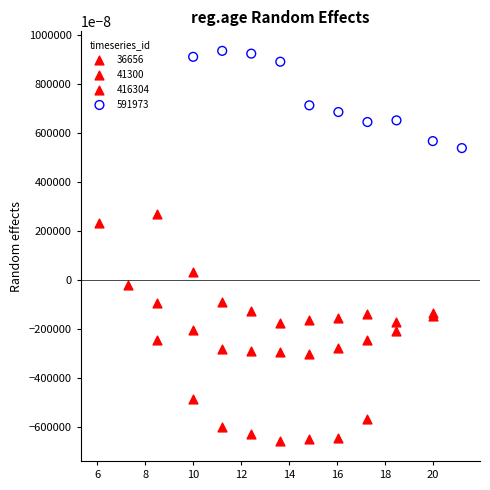

Which series has the widest spread of Y values?

36656